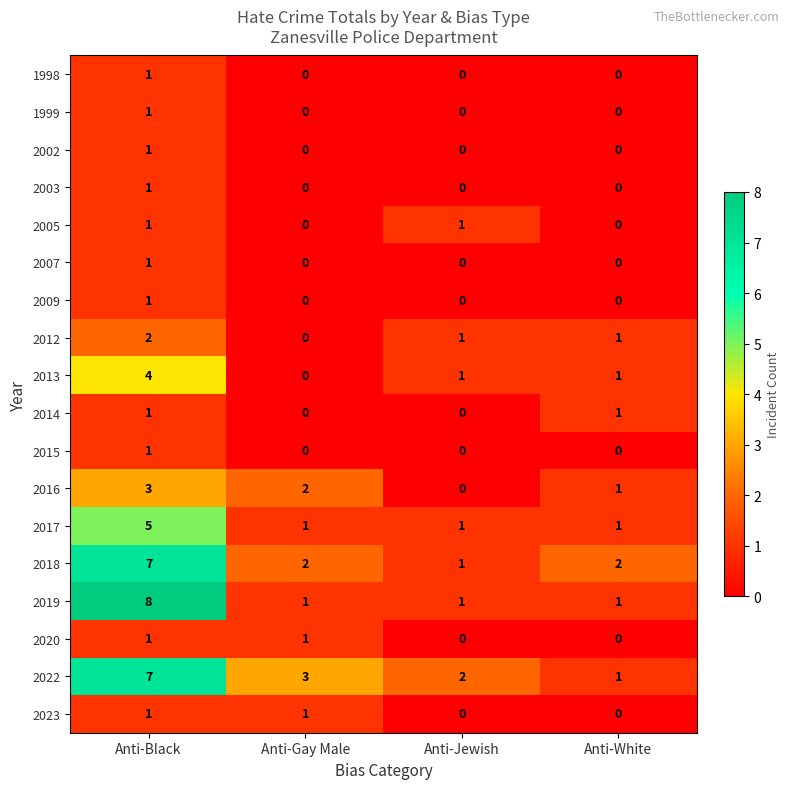

Is the value of 2013 at Anti-Jewish greater than the value of 2007 at Anti-White?

Yes